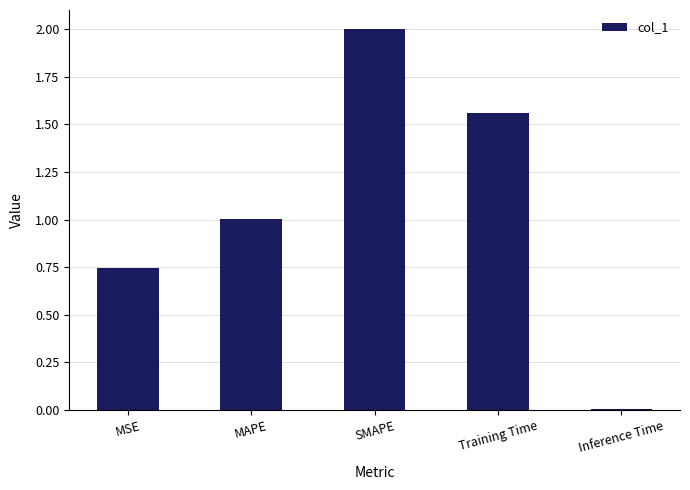

True or false: the data shows 1.0 at MAPE.

True